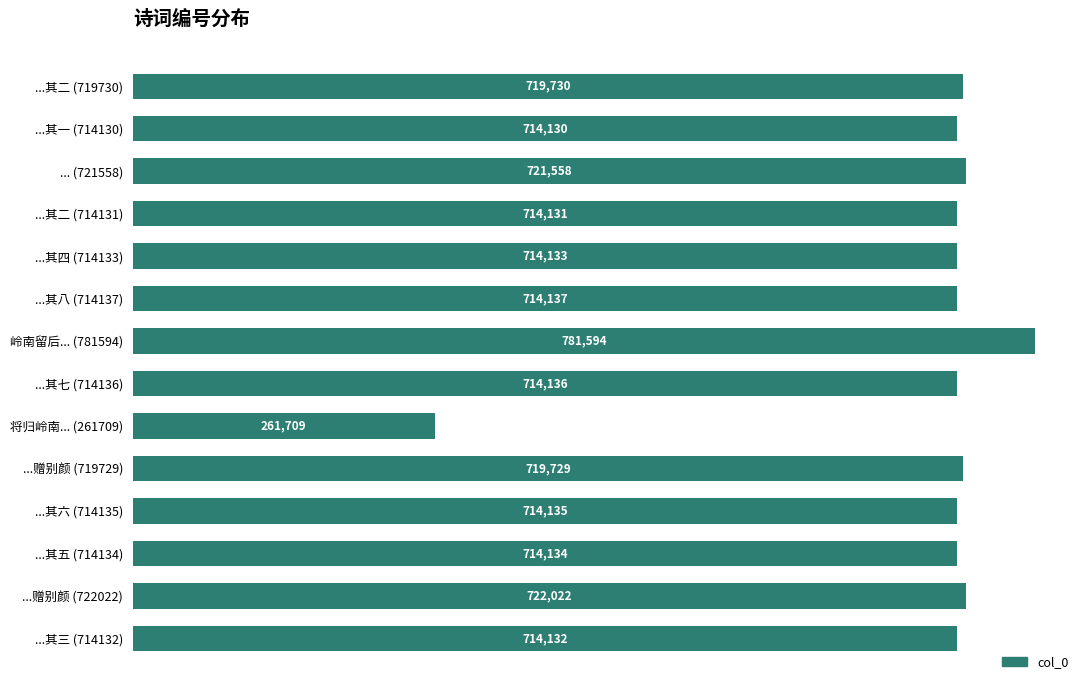

The value at ...赠别颜 (719729) is 719729. True or false?

True